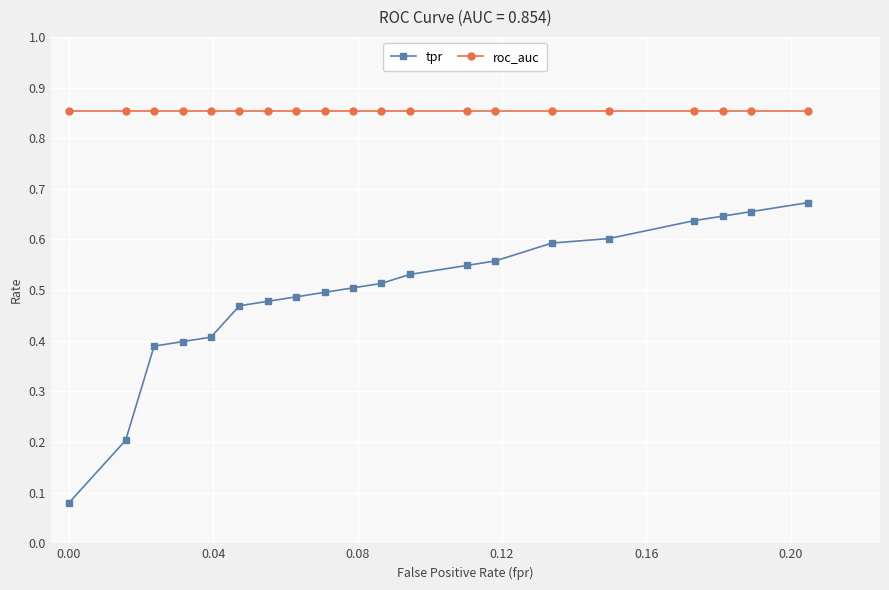

Which series has the largest total across all categories?

roc_auc